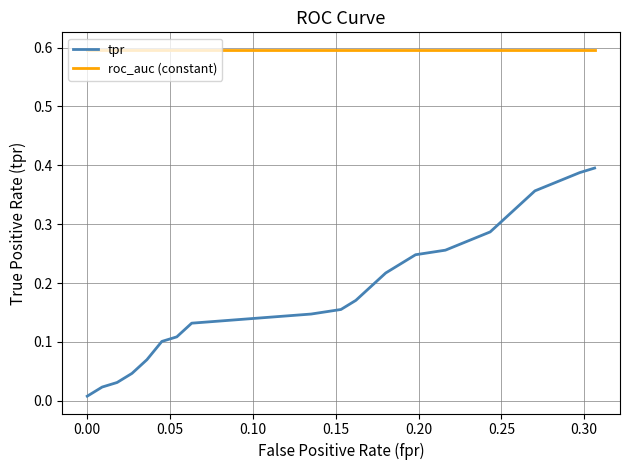

List the series in order of their overall mean, lowest first.

tpr, roc_auc (constant)